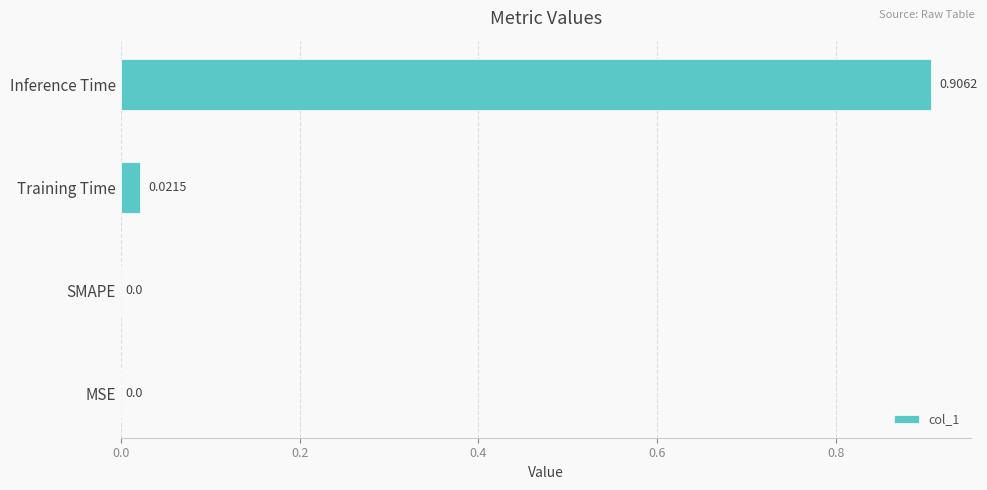

Which has a higher value, Training Time or MSE?

Training Time